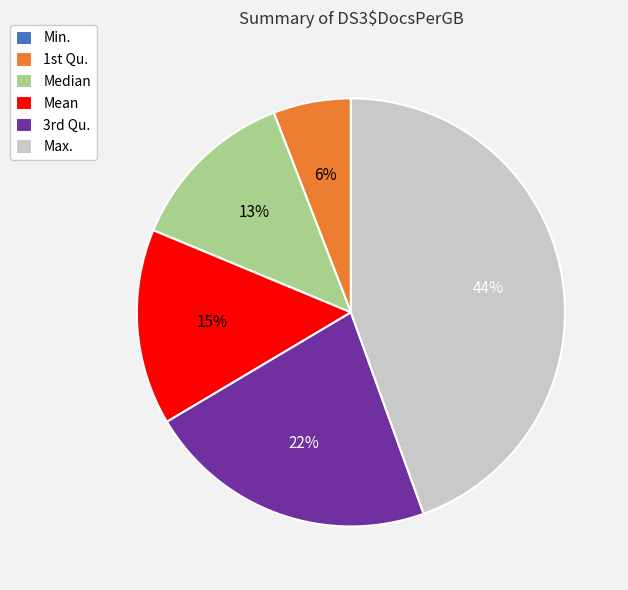

The Median slice represents 1% of the pie. True or false?

False